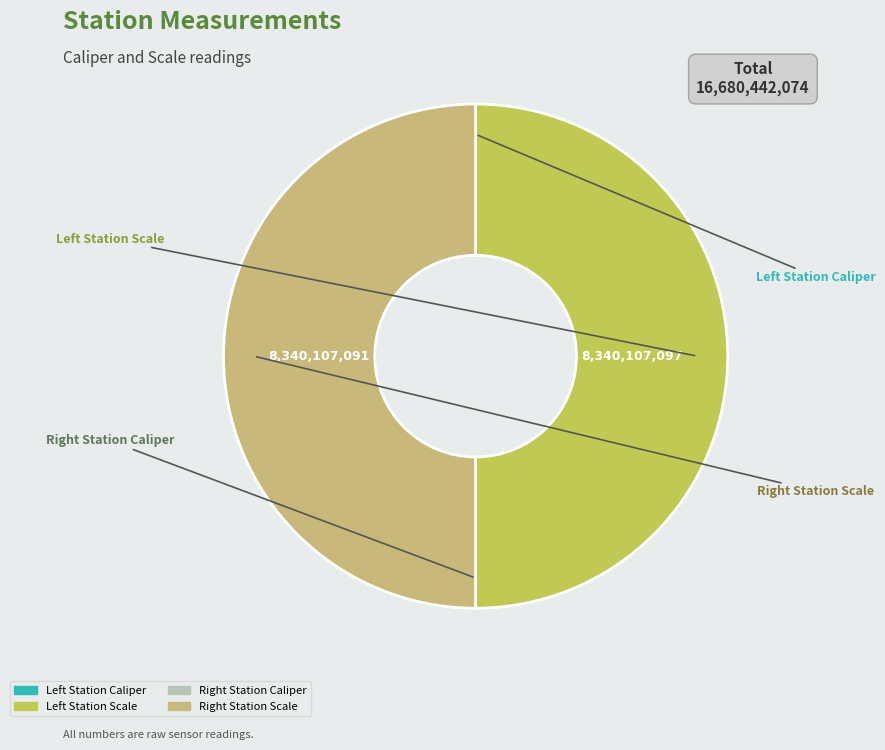

Rank the categories by value from highest to lowest.

Left Station Scale, Right Station Scale, Right Station Caliper, Left Station Caliper